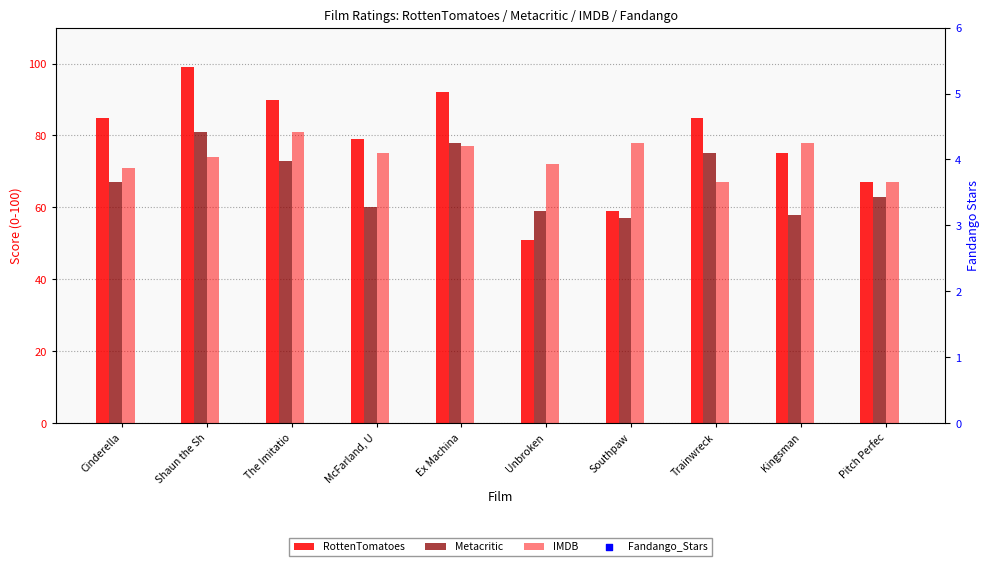

What are all the series names shown in the legend?

RottenTomatoes, Metacritic, IMDB, Fandango_Stars